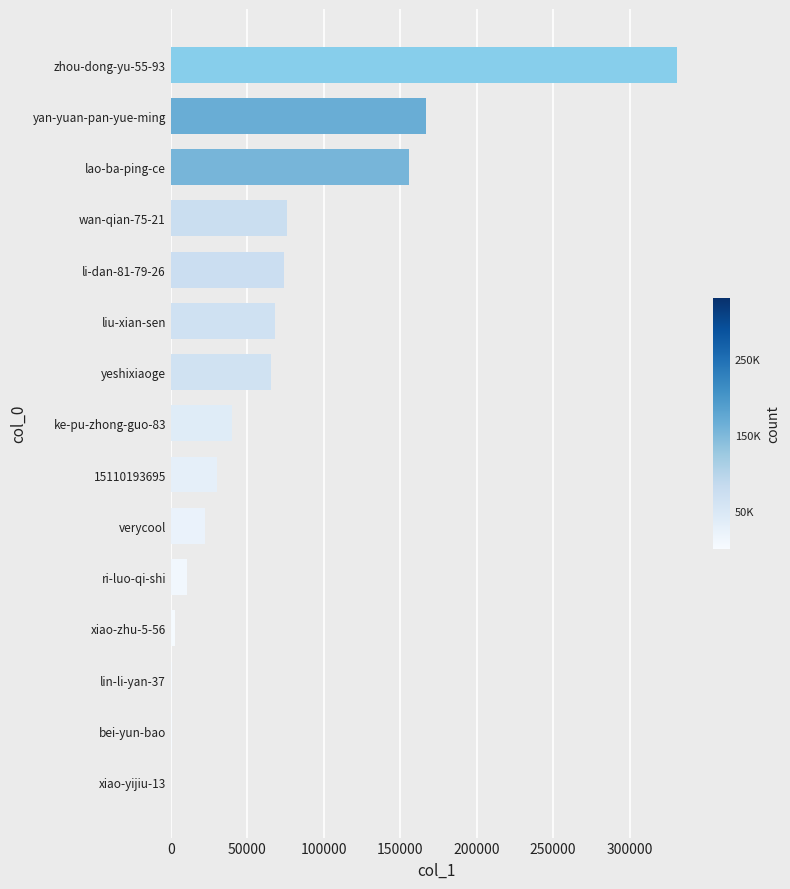

Which label corresponds to the largest value in the chart?

zhou-dong-yu-55-93